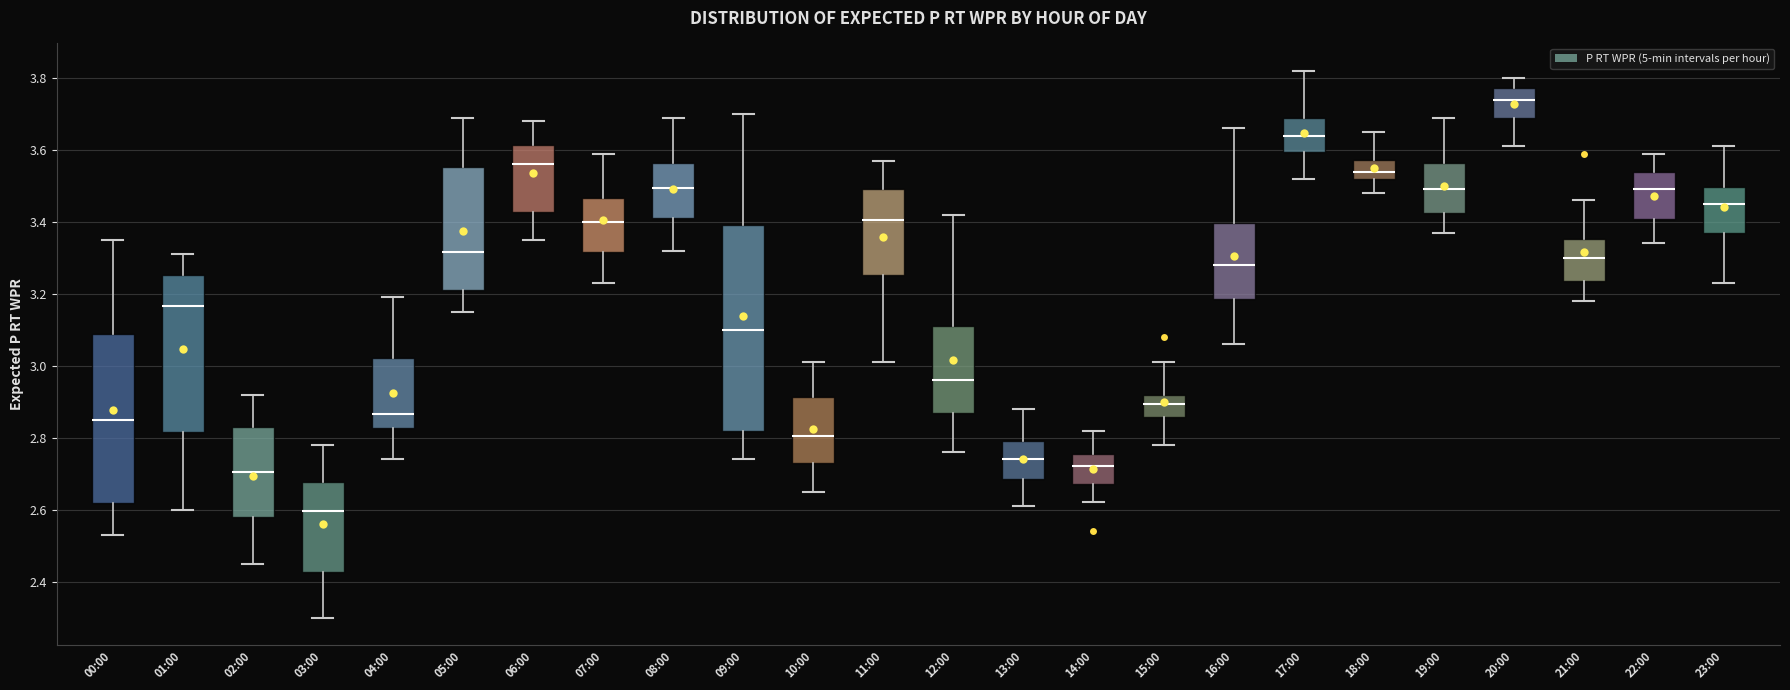

Which box's median line is the highest?

20:00